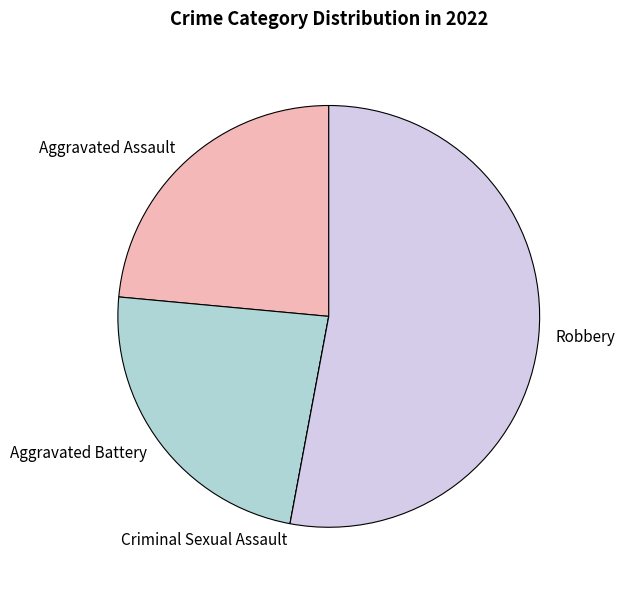

Is it true that Aggravated Battery is 24% of the pie?

True